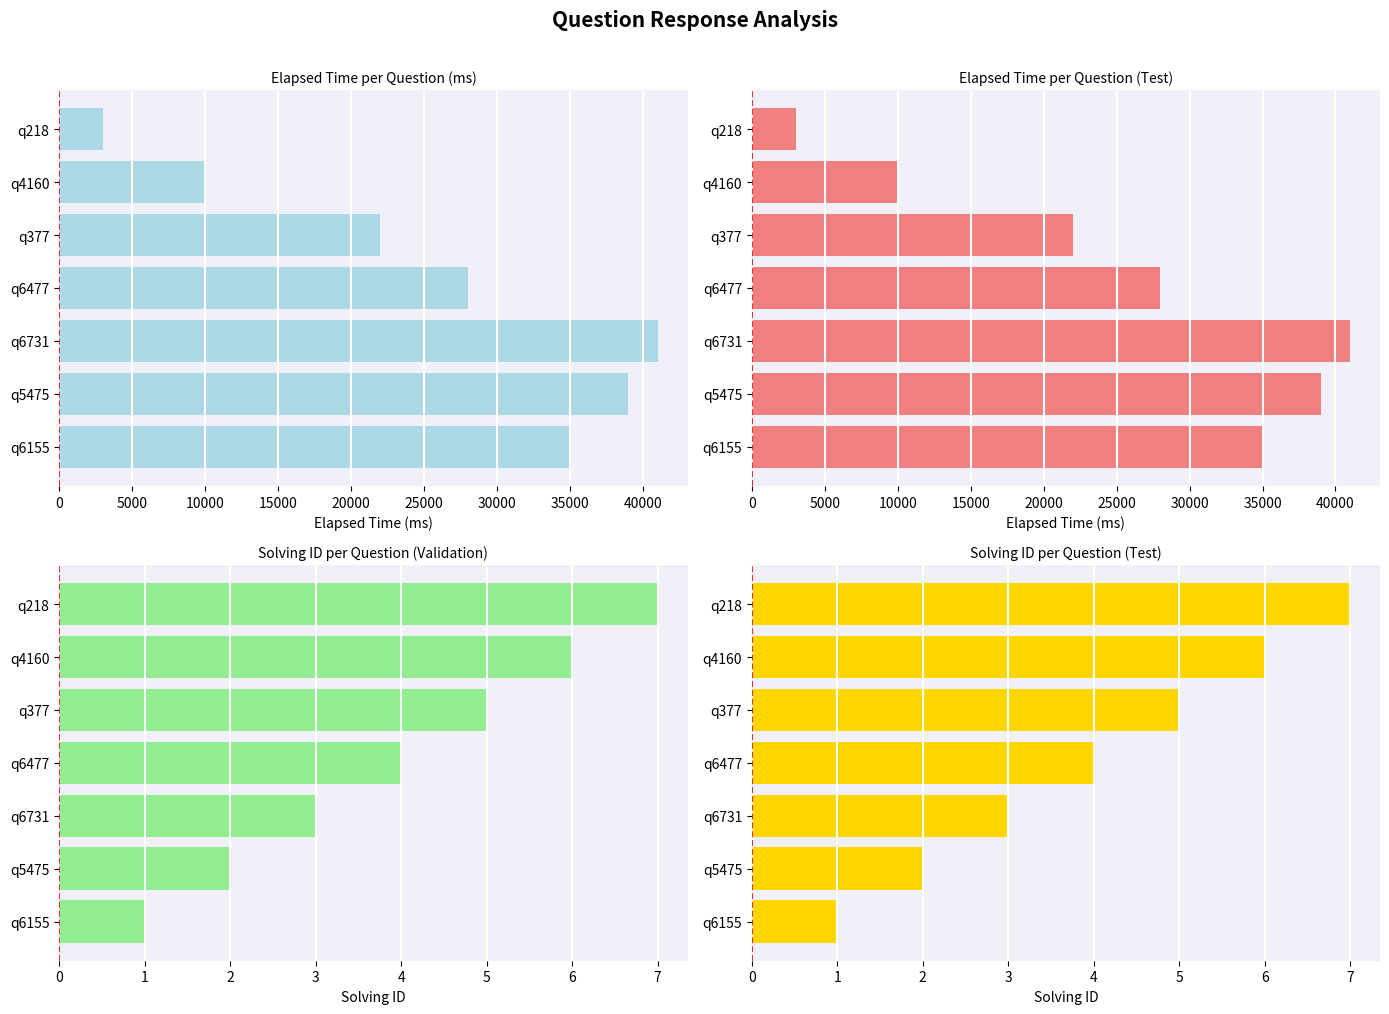

What is the average value of the solving_id series?

4